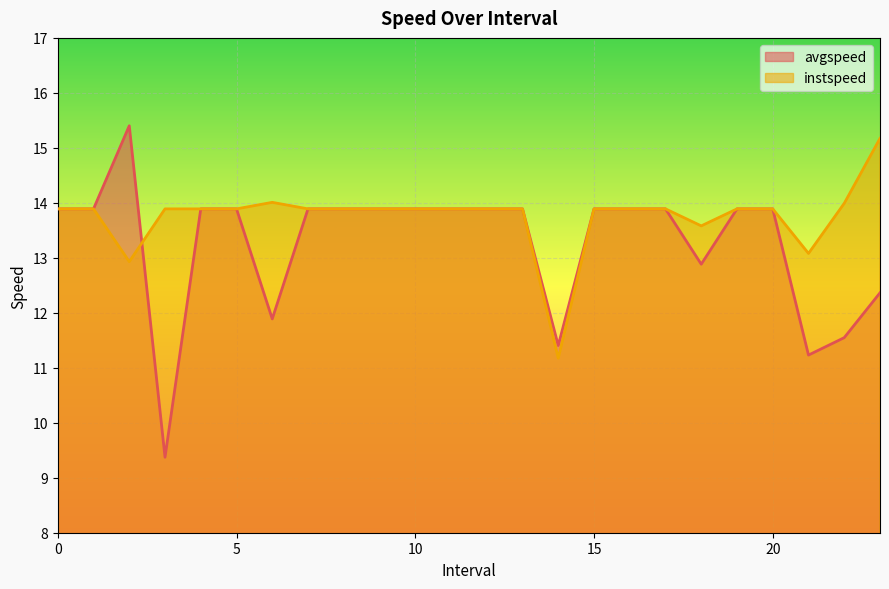

True or false: instspeed has more than 1 interior local peaks.

False